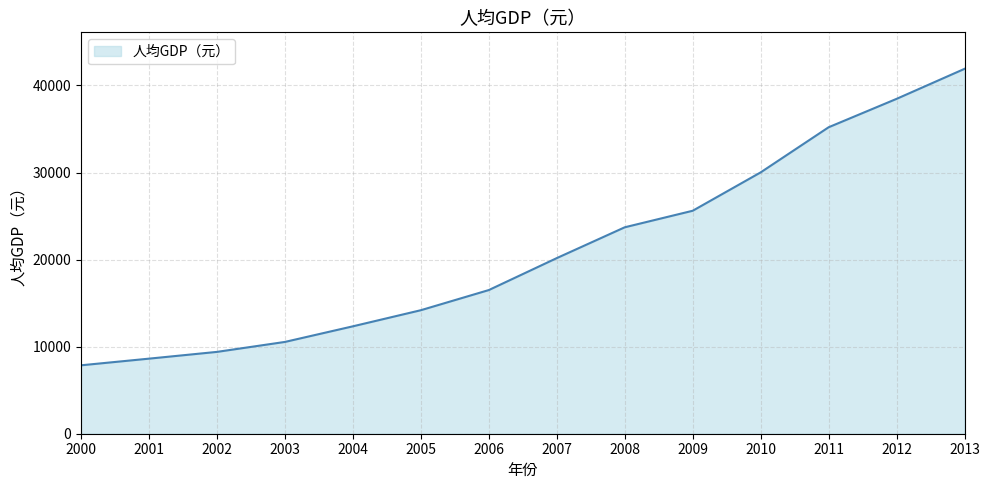

Between 2005 and 2006, which is larger?

2006